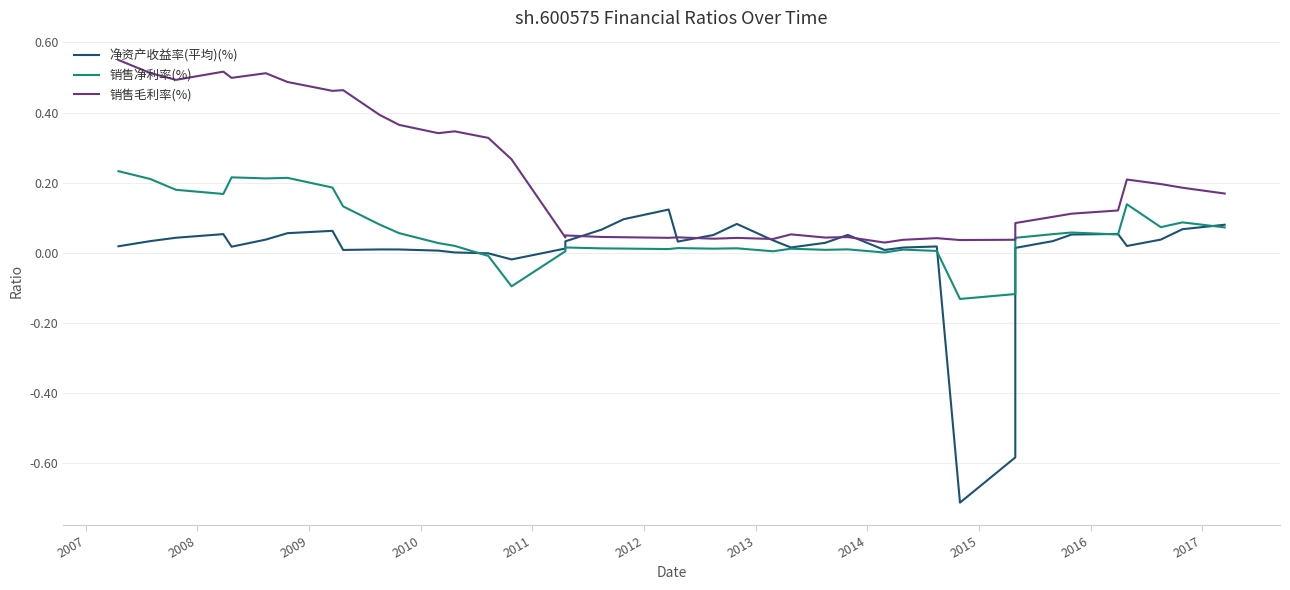

Which series has the largest range (max minus min)?

净资产收益率(平均)(%)